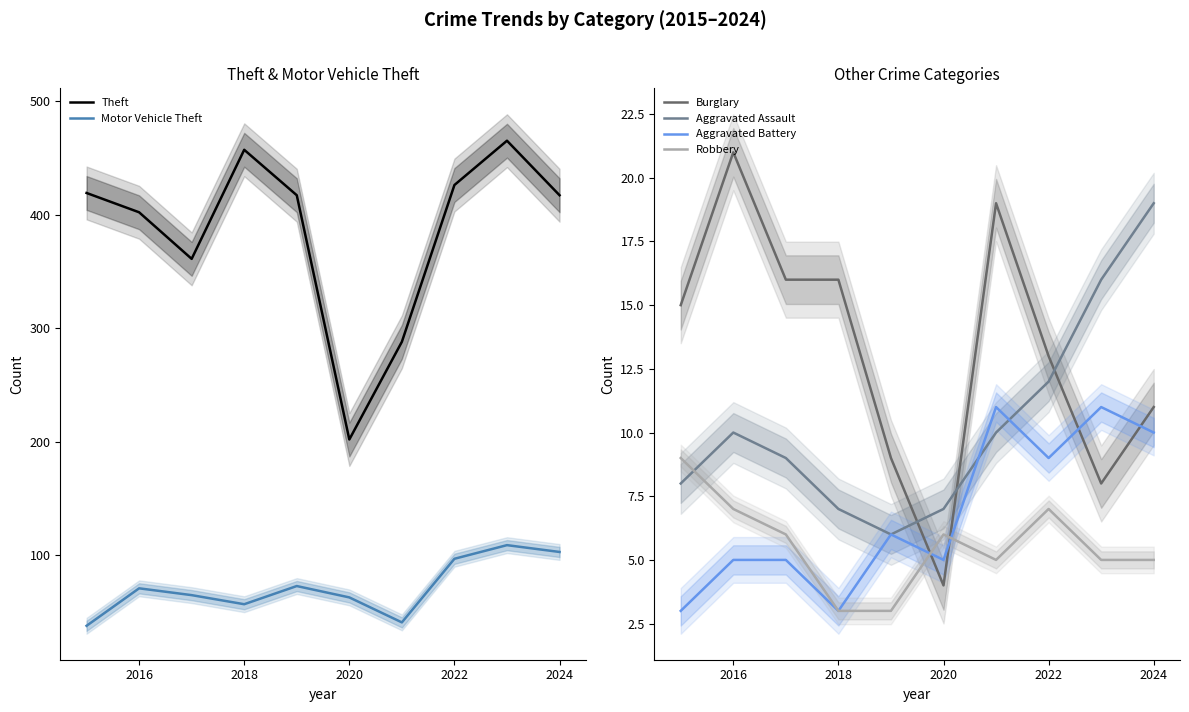

What is the value of the Burglary point at the 6th from the left?

4